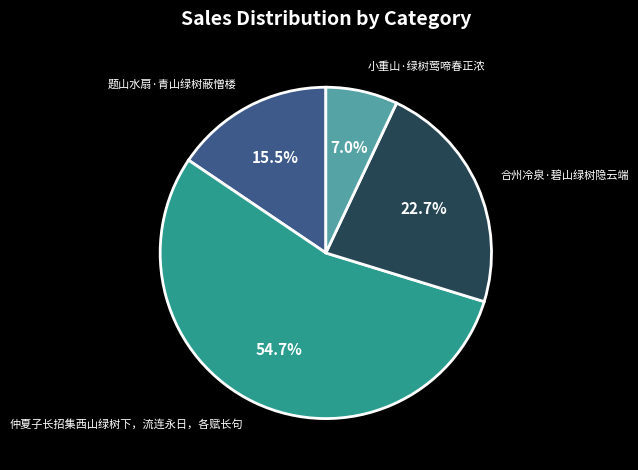

To the nearest percent, what is the difference between the largest and smallest slice percentages?

48%